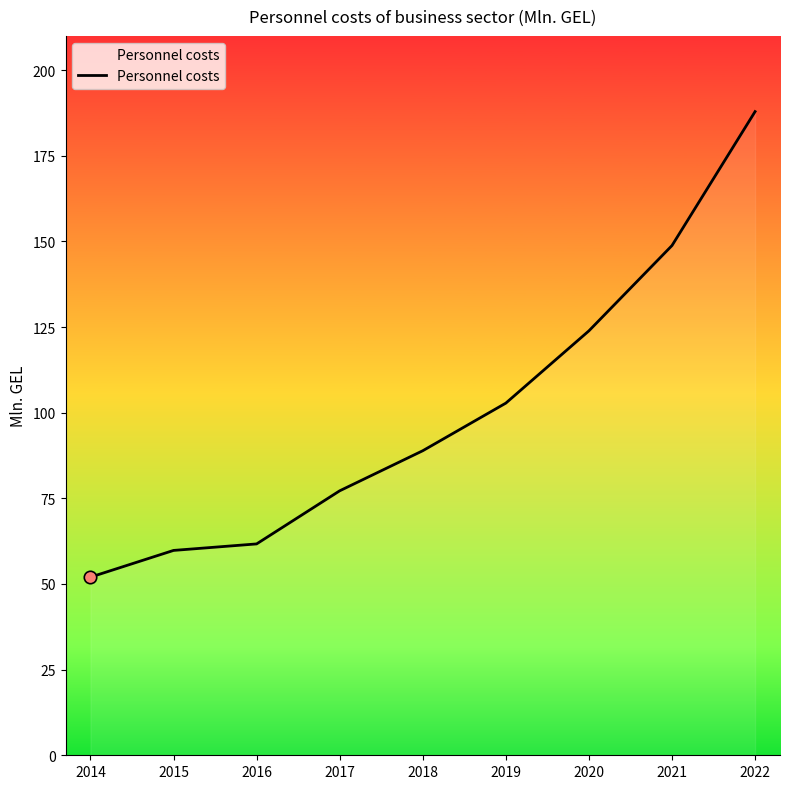

What is the change in value from 2018 to 2021?

+59.9